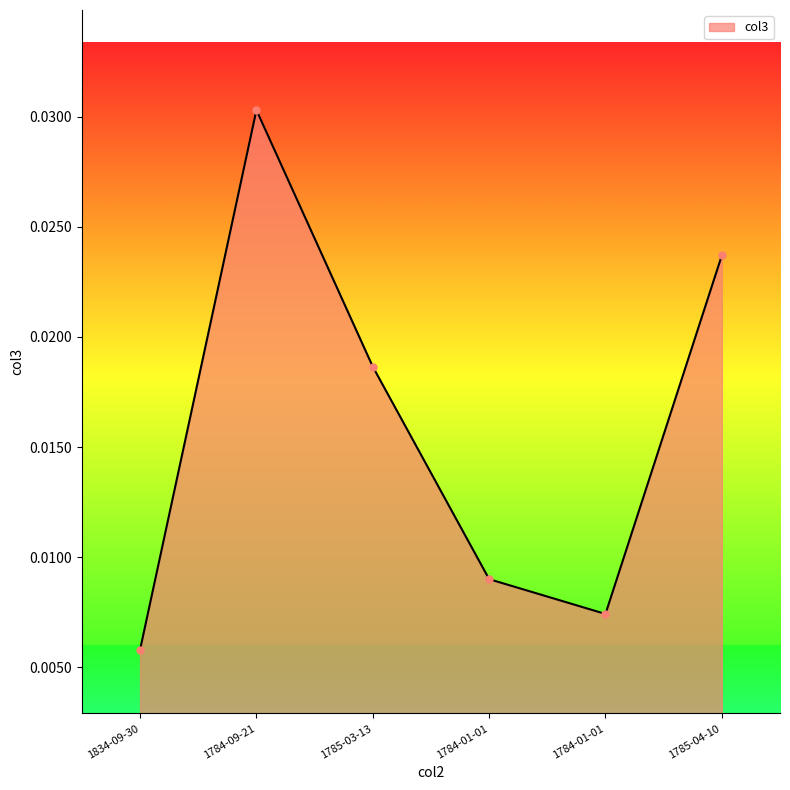

What is the label of the 5th point from the left?

1784-01-01